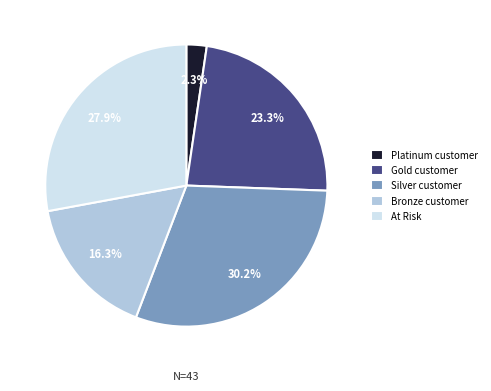

Is there a majority slice in this chart?

No